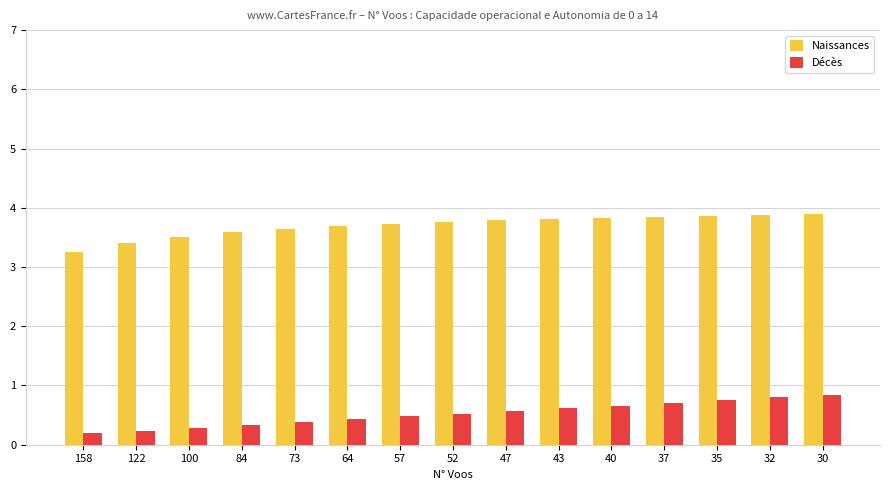

The Décès series shows 0.4 at 73. True or false?

True